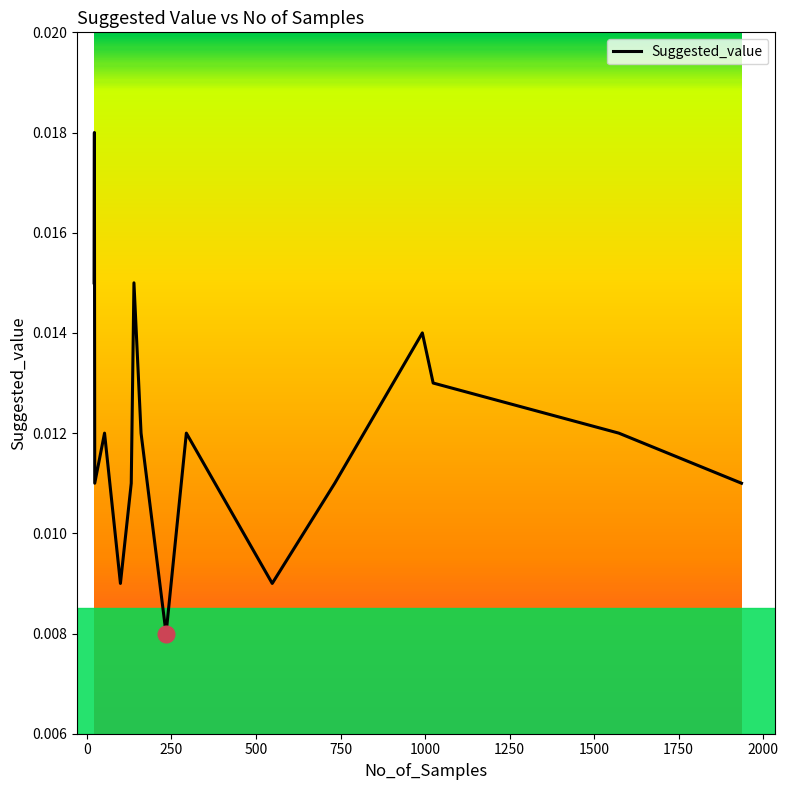

True or false: the data has more than 1 interior local peaks.

True